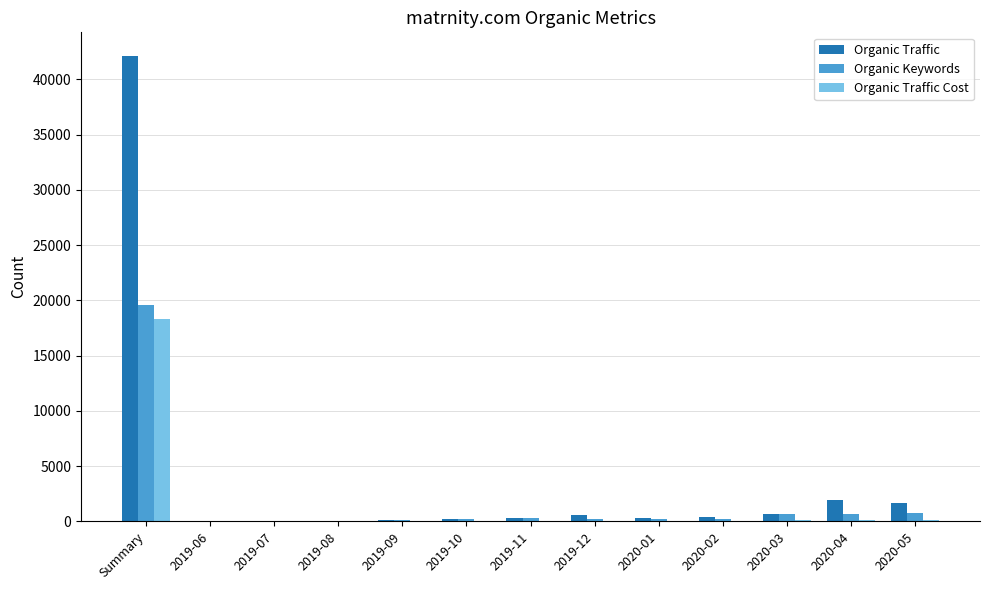

How many groups of bars are there?

13